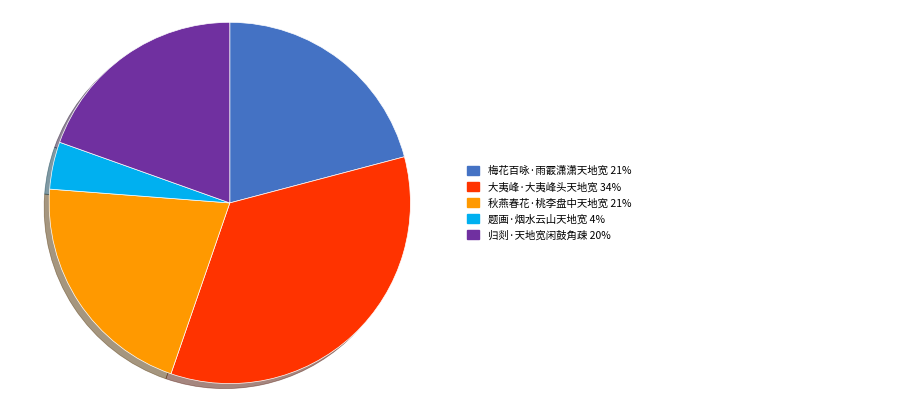

Does any single category account for the majority?

No